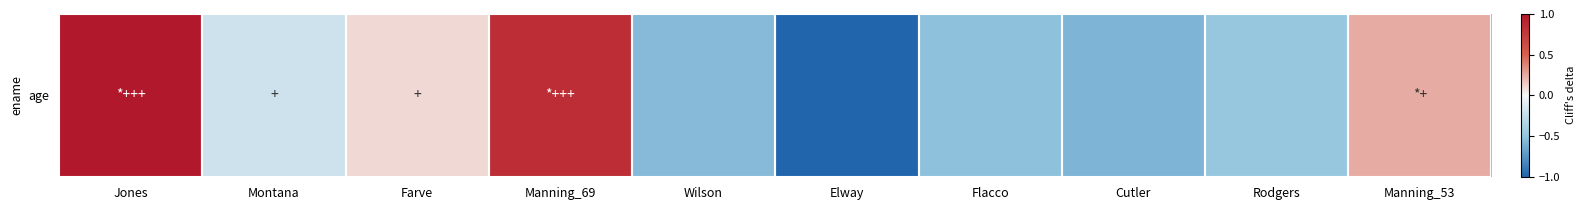

What is the sum of the values at Jones and Flacco?

0.5